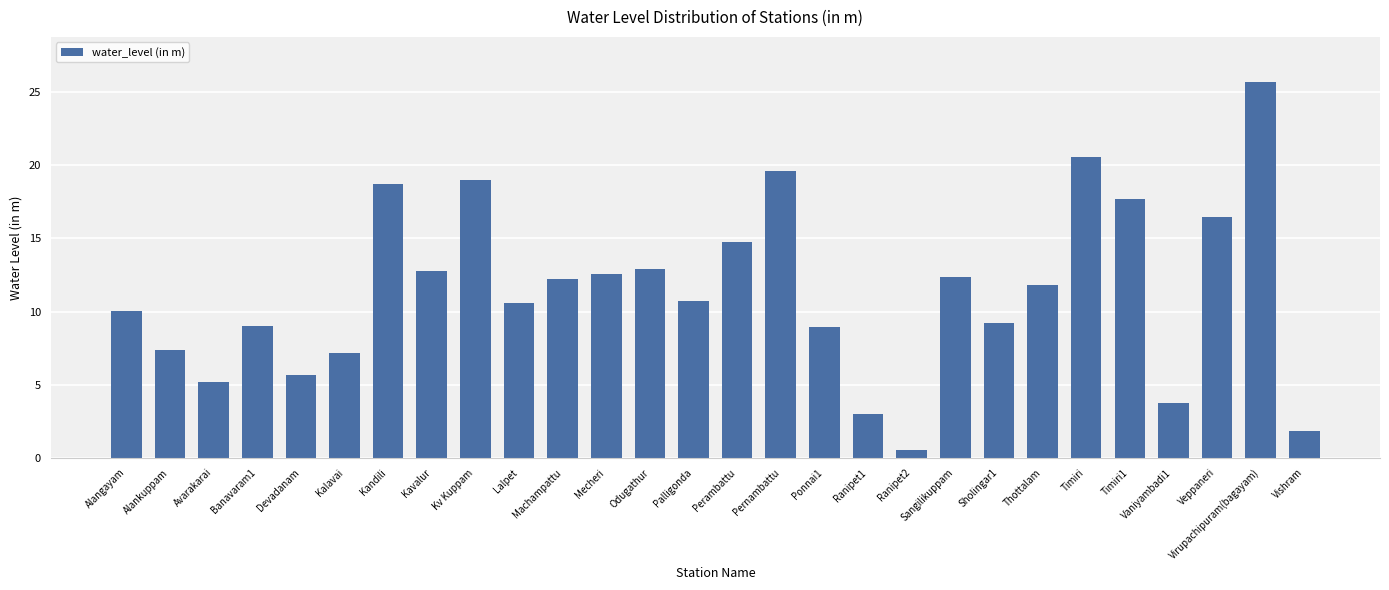

How many values are below 11?

14